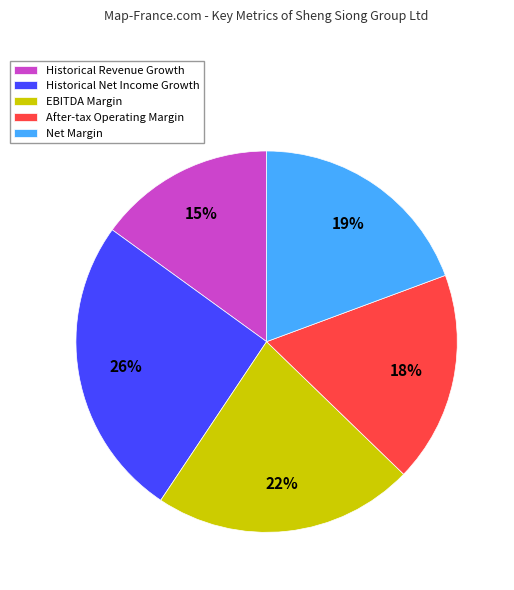

Count the number of slices in the pie.

5